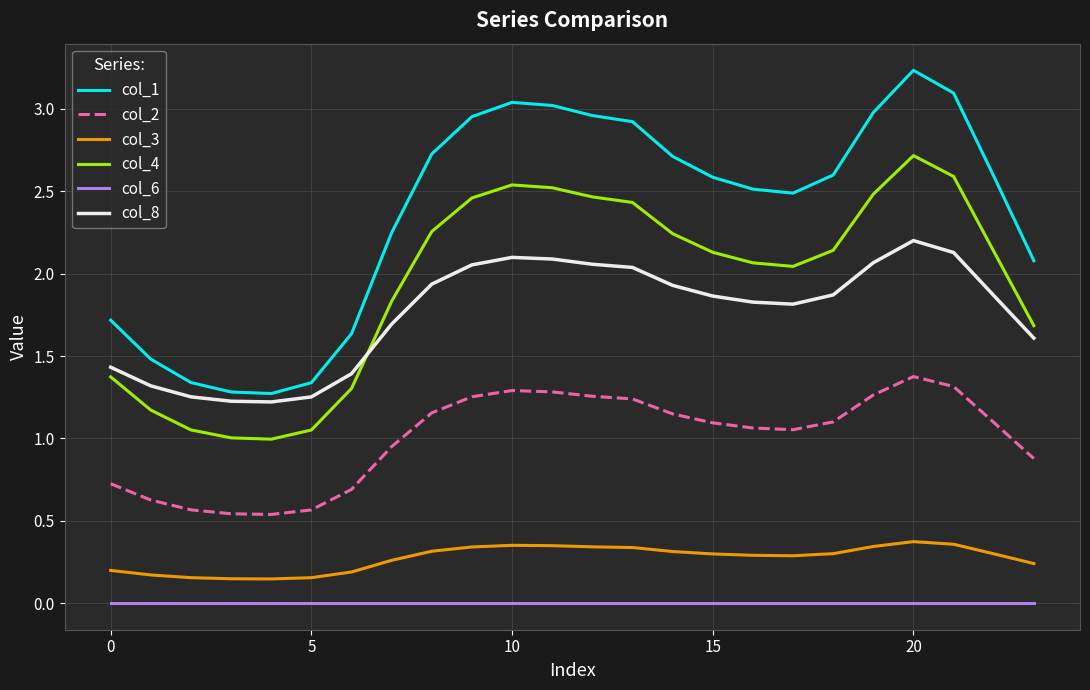

Which series has the largest range (max minus min)?

col_1